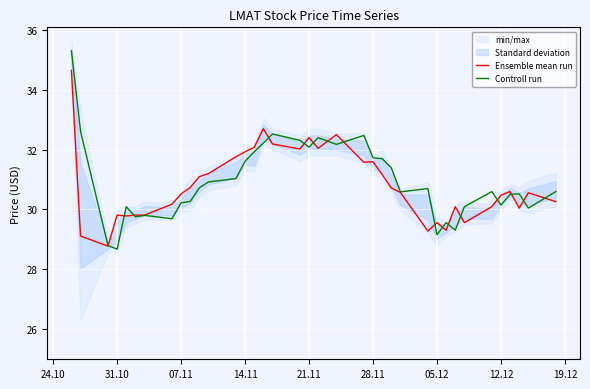

The Ensemble mean run series shows 31.9 at 14.11. True or false?

True